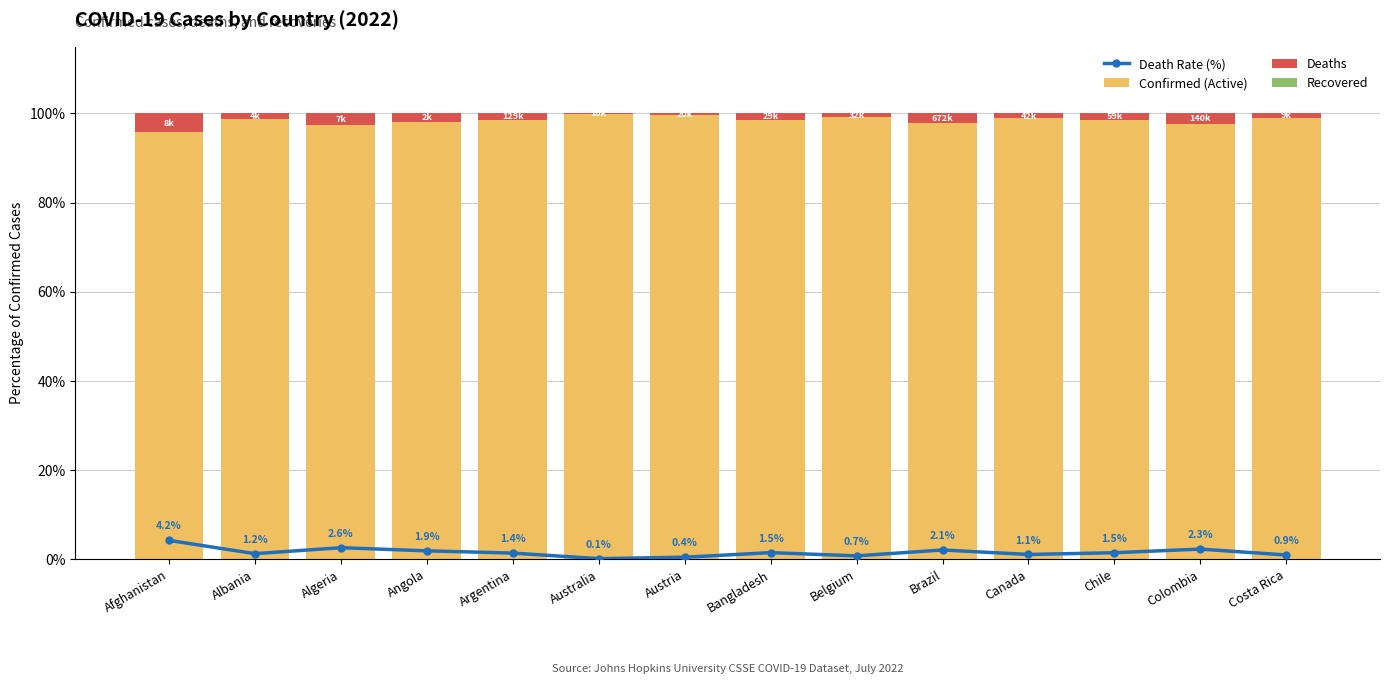

Which label corresponds to the largest value in the chart?

Australia